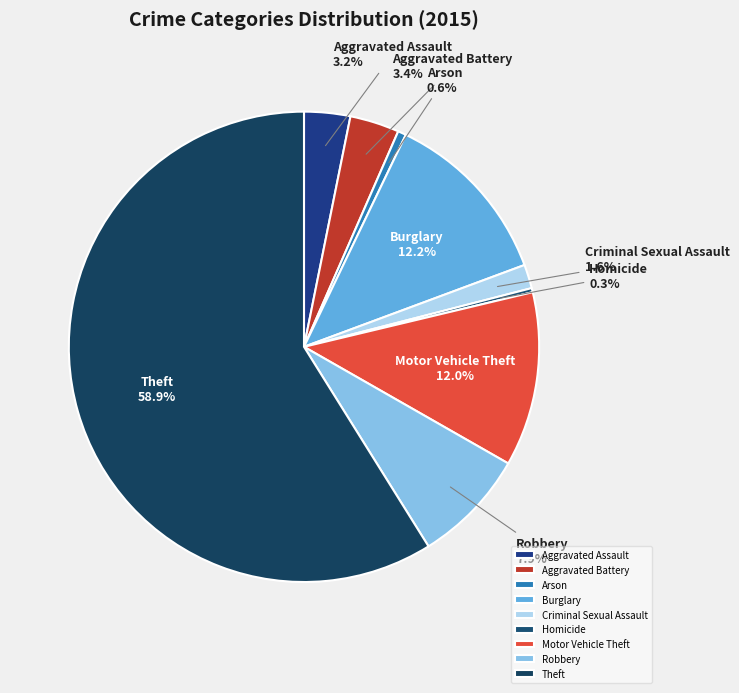

Approximately how many times larger is the value at Aggravated Assault compared to Aggravated Battery?

0.9